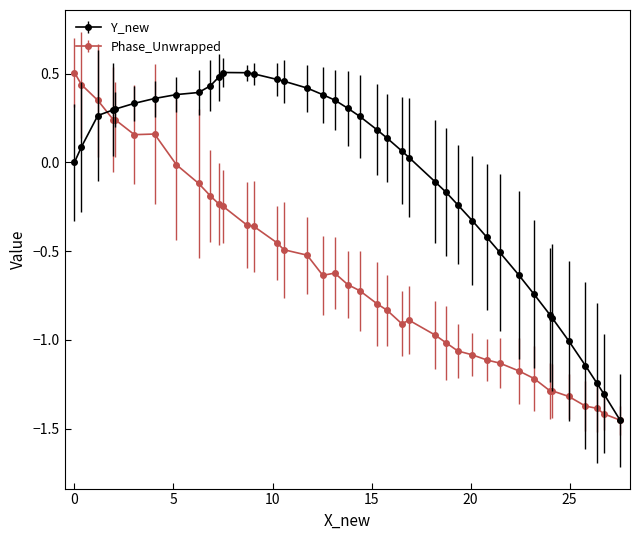

List the series in order of their overall mean, lowest first.

Phase_Unwrapped, Y_new